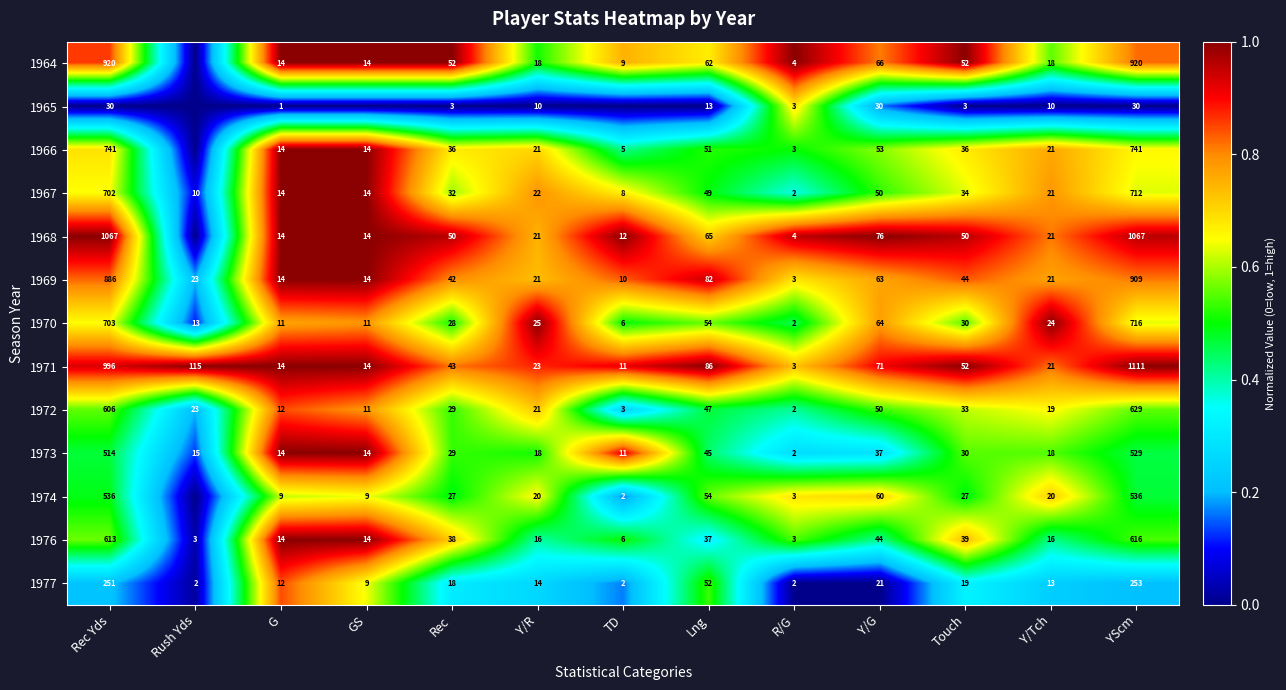

How many values in the 1976 series are below 16?

5